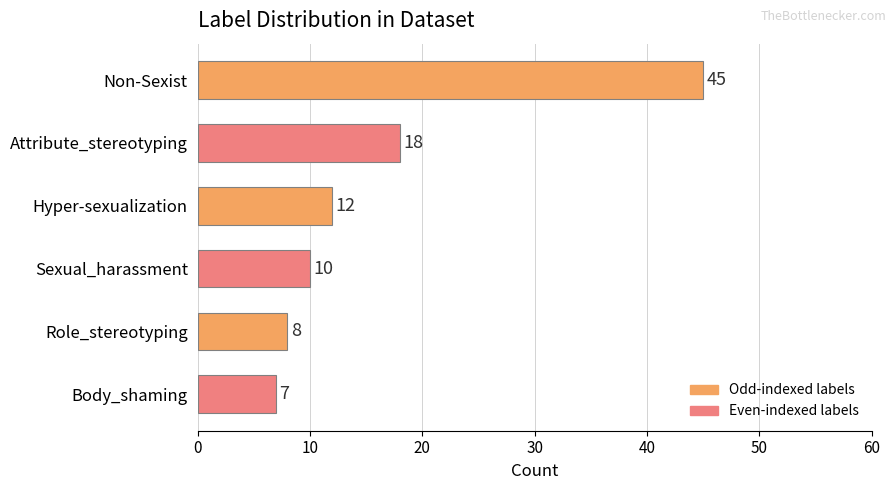

Where is the data nearest to the value 26?

Attribute_stereotyping